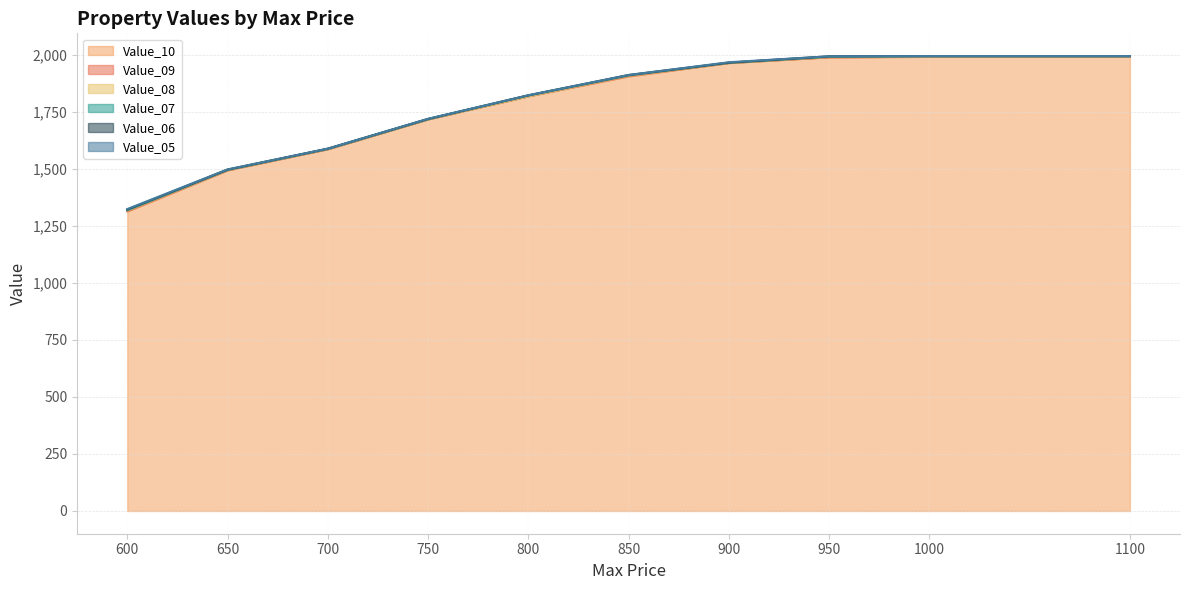

Reading left to right, what are all the values shown in this chart?

Value_10: 600=1314	650=1494	700=1587	750=1718	800=1819	850=1906	900=1965	950=1990	1000=1992	1100=1992
Value_09: 600=1315	650=1495	700=1587	750=1718	800=1819	850=1908	900=1965	950=1990	1000=1992	1100=1992
Value_08: 600=1318	650=1496	700=1588	750=1718	800=1819	850=1910	900=1965	950=1992	1000=1994	1100=1994
Value_07: 600=1319	650=1496	700=1588	750=1719	800=1822	850=1910	900=1966	950=1992	1000=1994	1100=1994
Value_06: 600=1322	650=1497	700=1589	750=1719	800=1823	850=1912	900=1966	950=1994	1000=1995	1100=1995
Value_05: 600=1324	650=1498	700=1589	750=1720	800=1823	850=1912	900=1968	950=1994	1000=1995	1100=1995